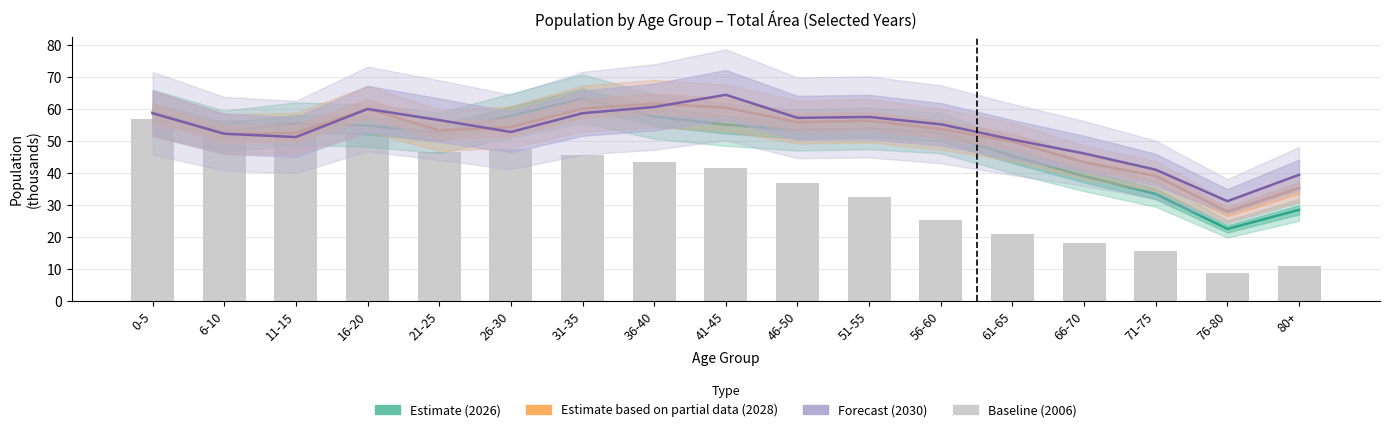

What is the difference between the maximum and minimum values in the 2028 (Partial) series?

33.7